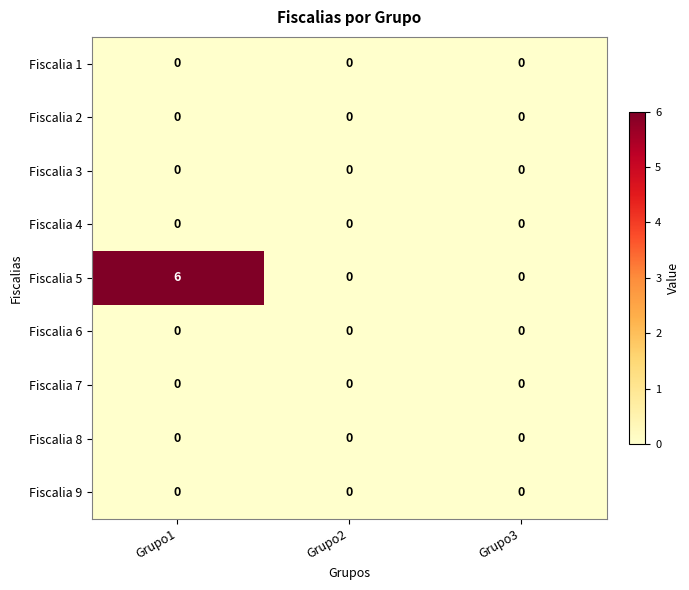

Count the number of categories in the chart.

3